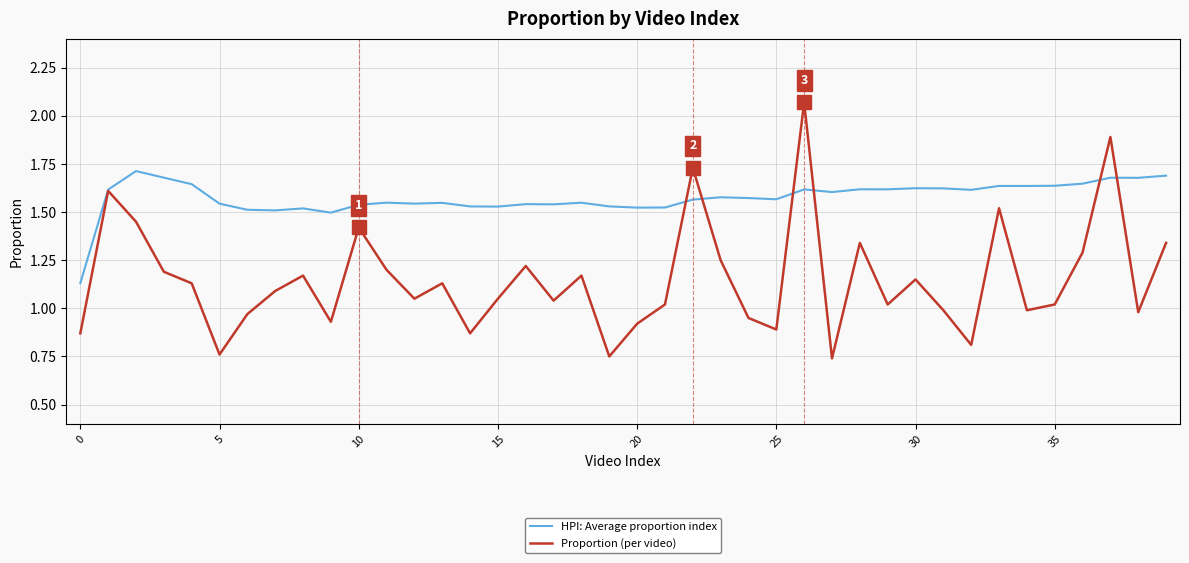

Which series has the largest range (max minus min)?

Proportion (per video)